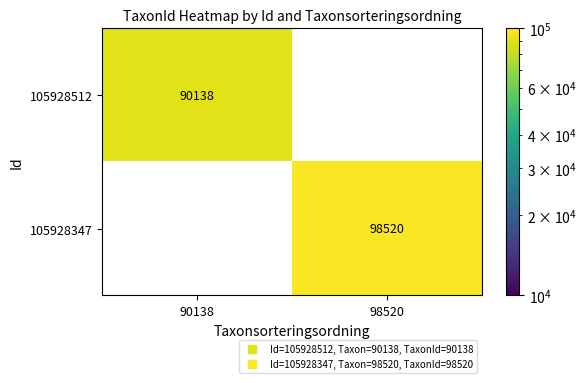

The 105928347 series shows 98520.0 at 98520. True or false?

True